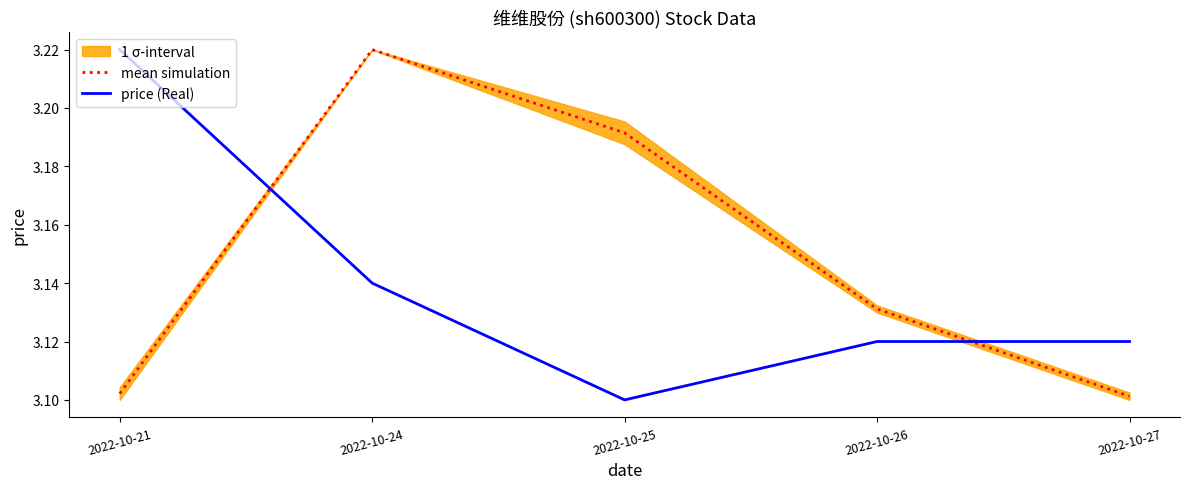

True or false: price (Real) has more than 2 points higher than both neighbors.

False